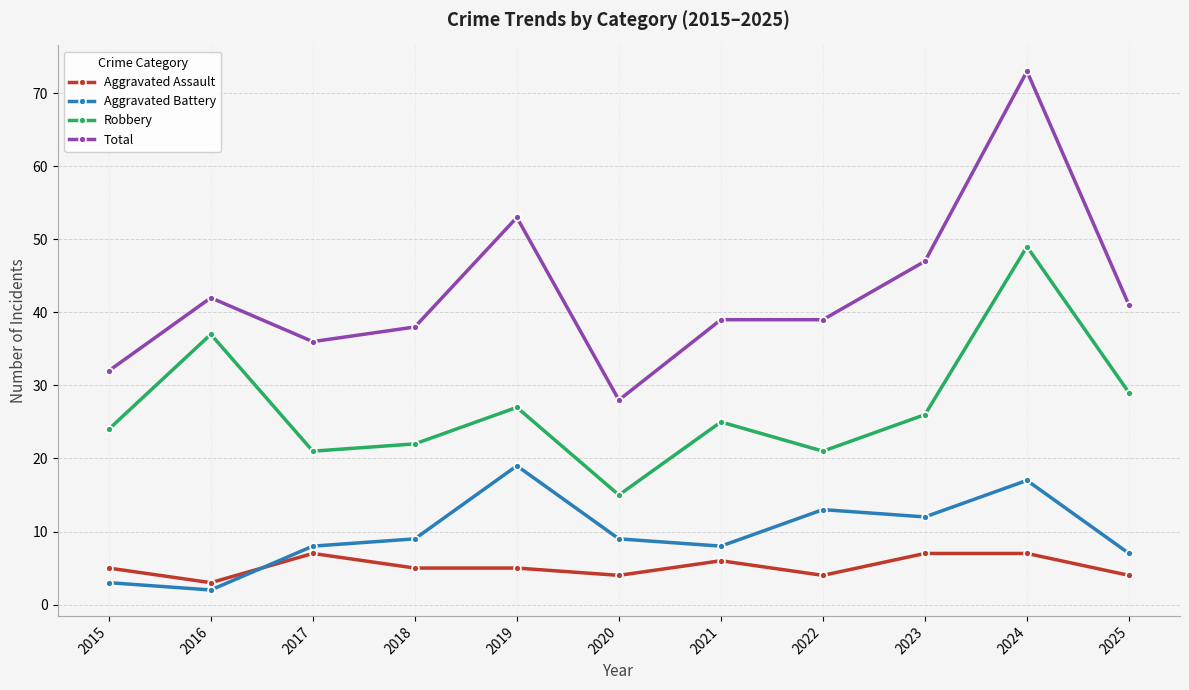

How many lines are shown in the chart?

4